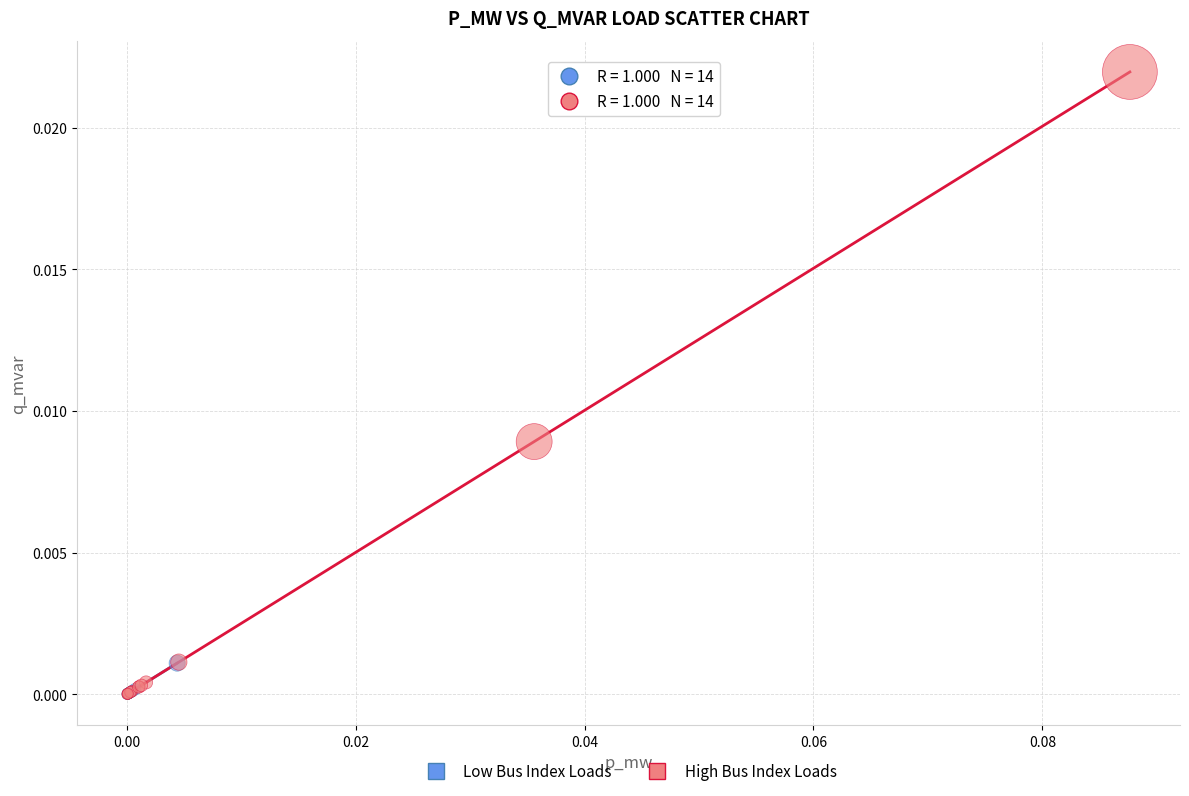

Which series has the largest Y range (max minus min)?

High Bus Index Loads